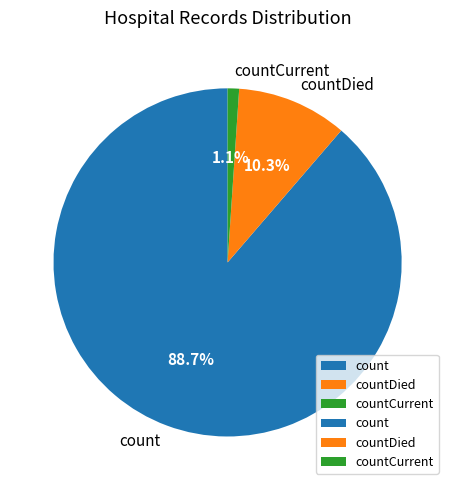

Combined, do countDied and countCurrent account for over 50%?

No